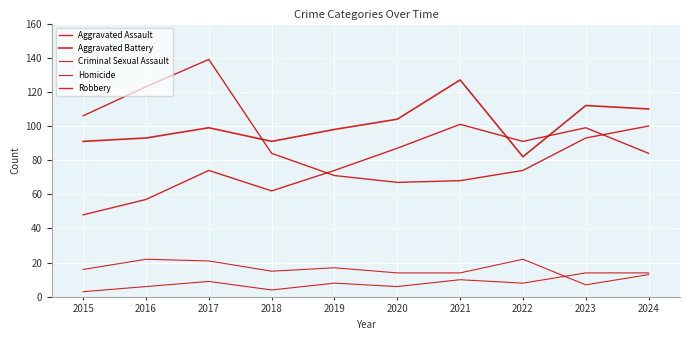

True or false: Aggravated Battery has more than 2 points higher than both neighbors.

True